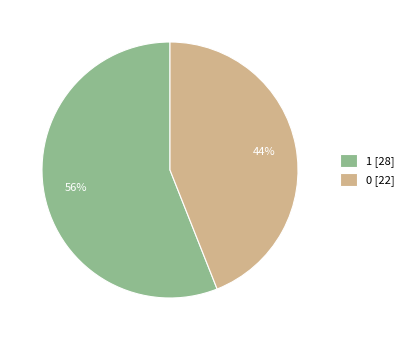

To the nearest percent, what is the average slice percentage?

50%